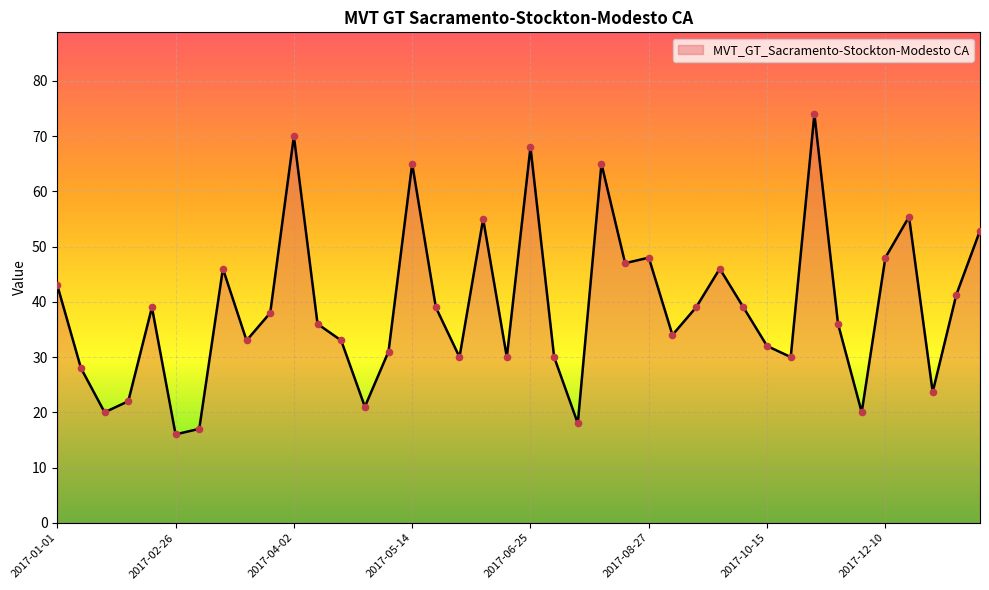

What is the difference between the maximum and minimum values?

58.0